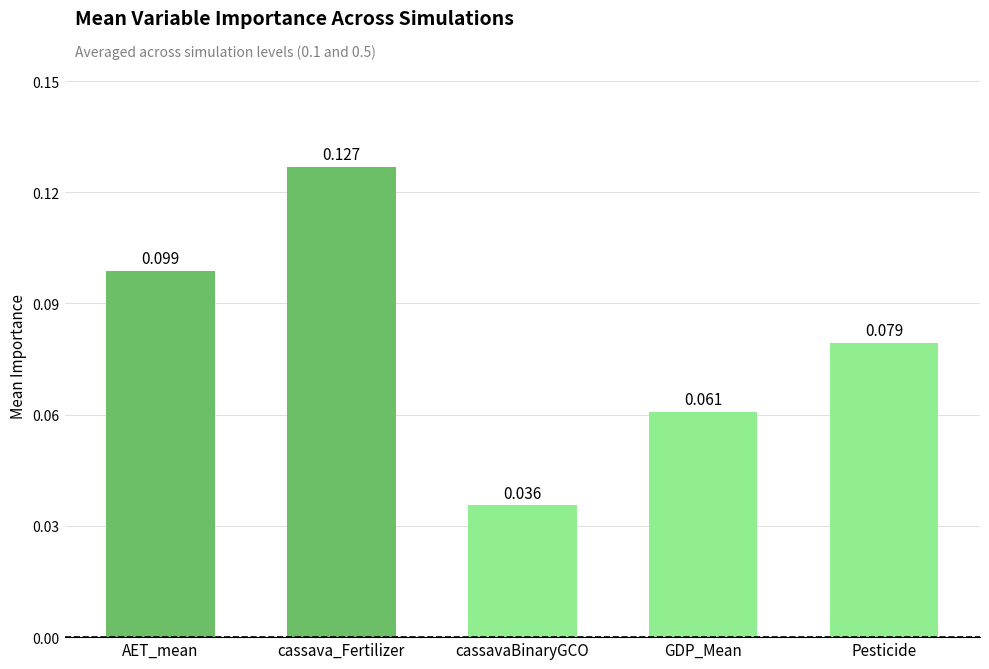

What is the label of the 4th bar from the right?

cassava_Fertilizer